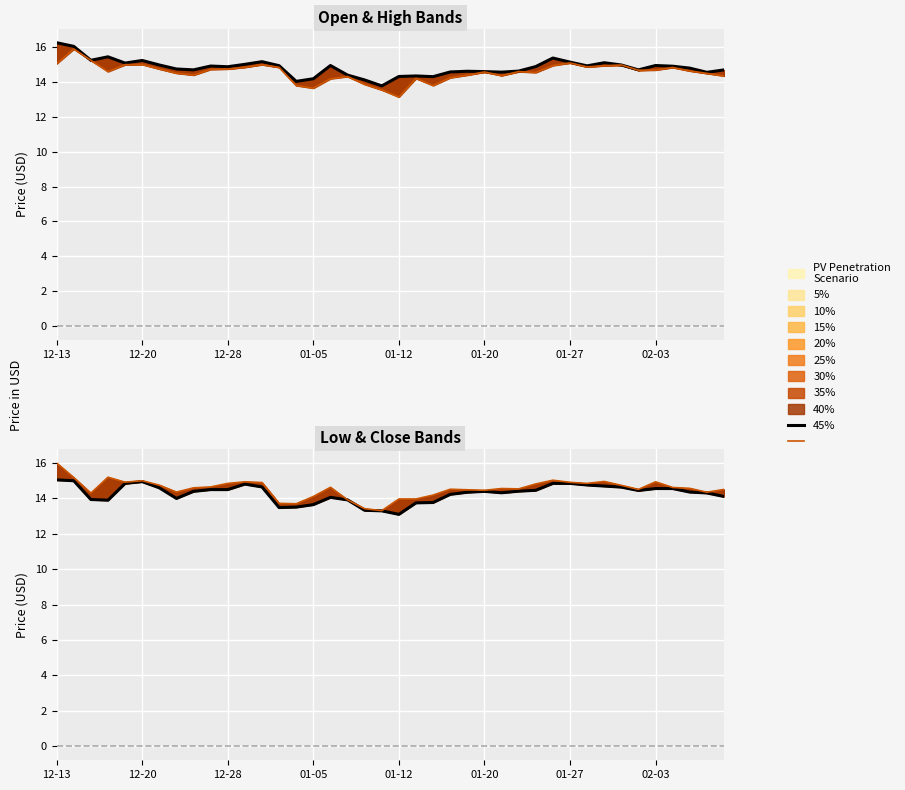

The High series shows 15.0 at 33. True or false?

True